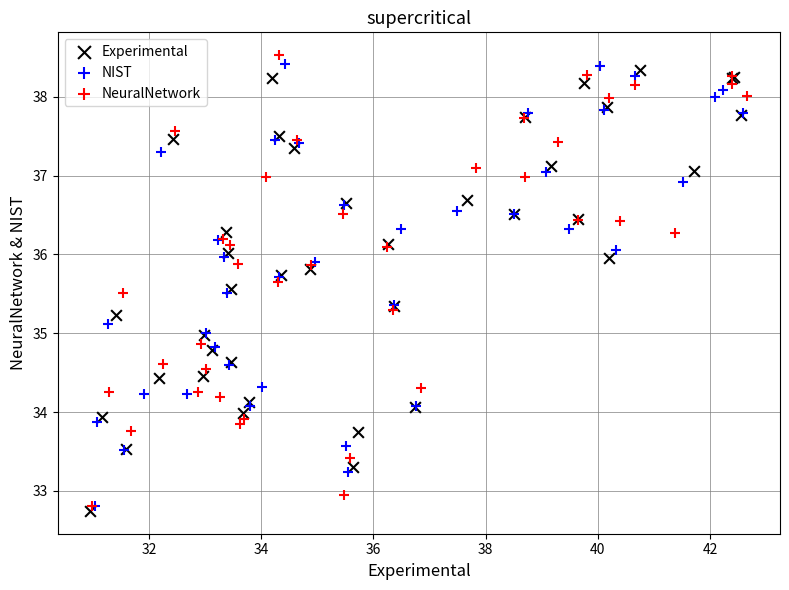

What are all the series names shown in the legend?

Experimental, NIST, NeuralNetwork